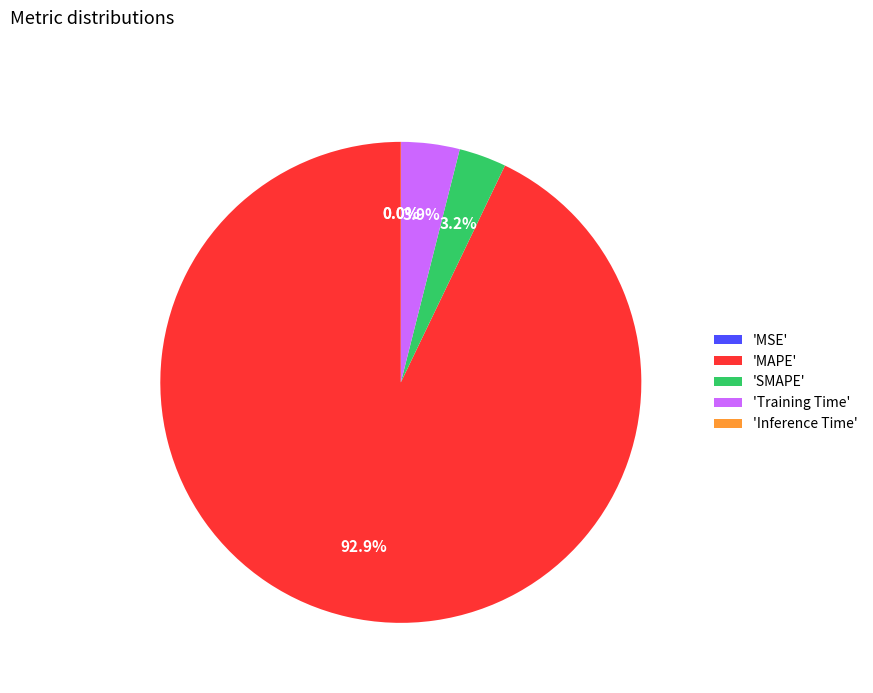

What portion of the pie excludes 'MAPE'?

7.1%